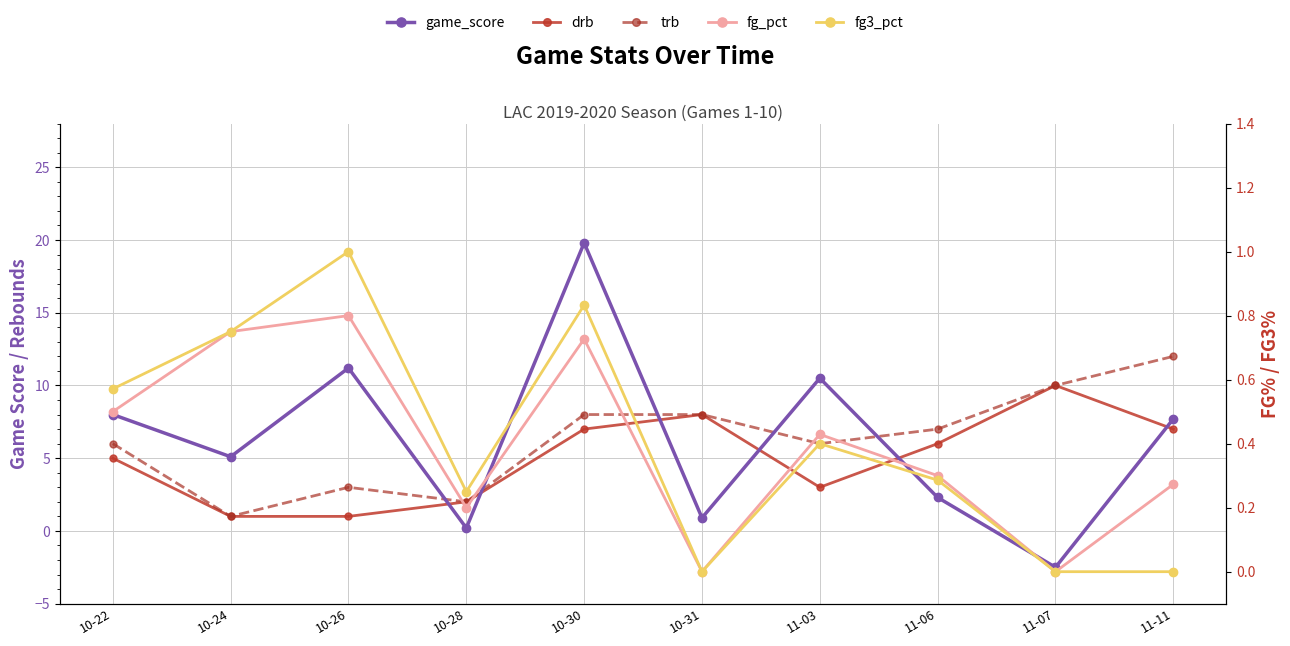

How many intersections are there between game_score and drb?

6